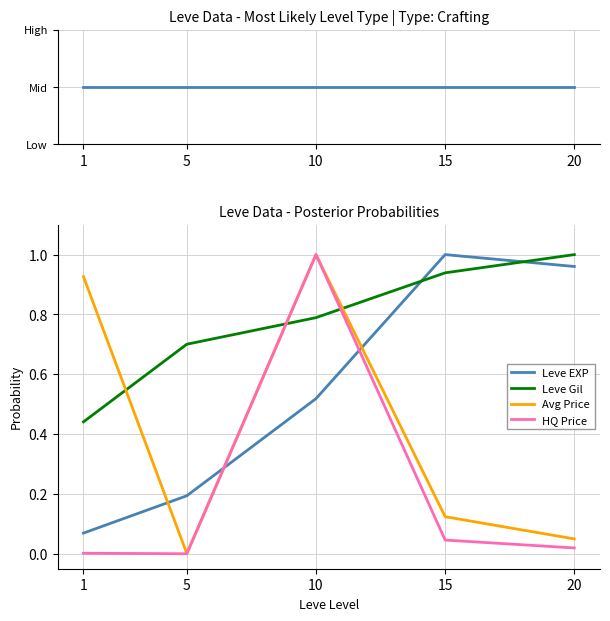

Reading left to right, list all the values displayed in this chart.

Leve EXP: 0.1	0.2	0.5	1.0	1.0
Leve Gil: 0.4	0.7	0.8	0.9	1.0
Avg Price: 0.9	0.0	1.0	0.1	0.0
HQ Price: 0.0	0.0	1.0	0.0	0.0